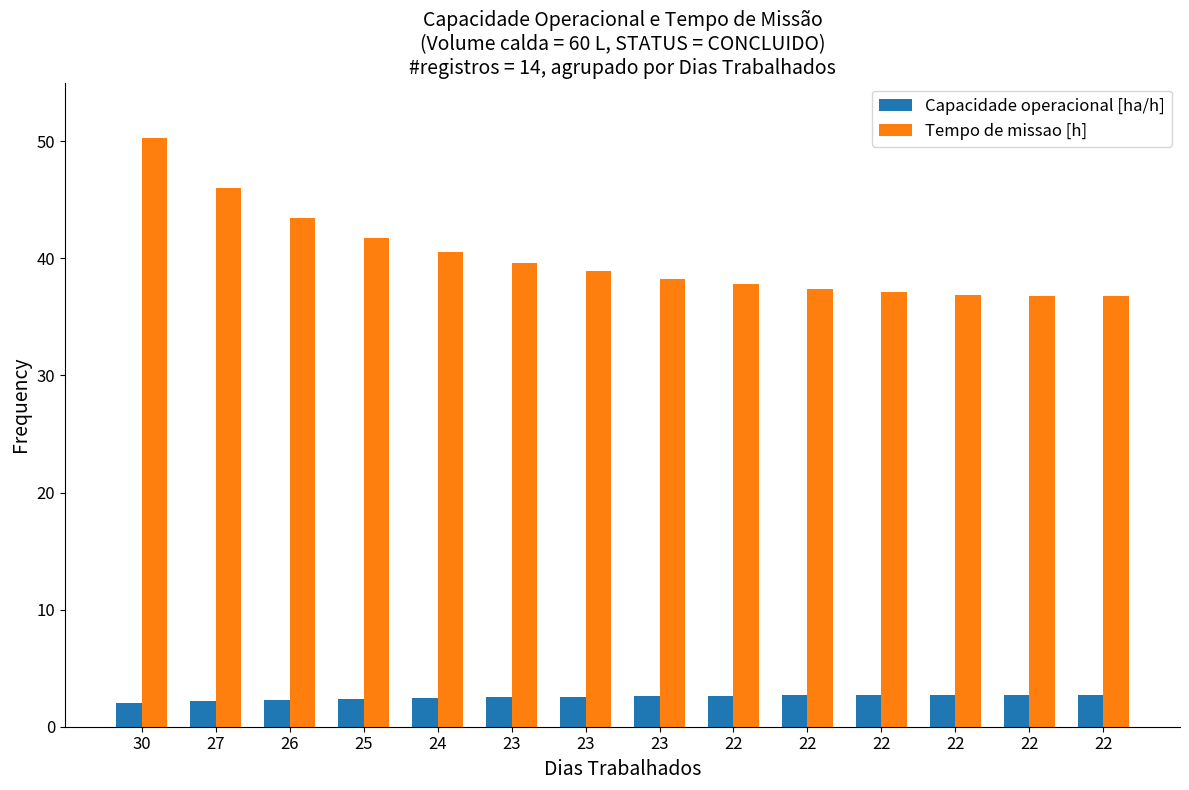

Rank the series at 24 from highest to lowest value.

Tempo de missao [h], Capacidade operacional [ha/h]